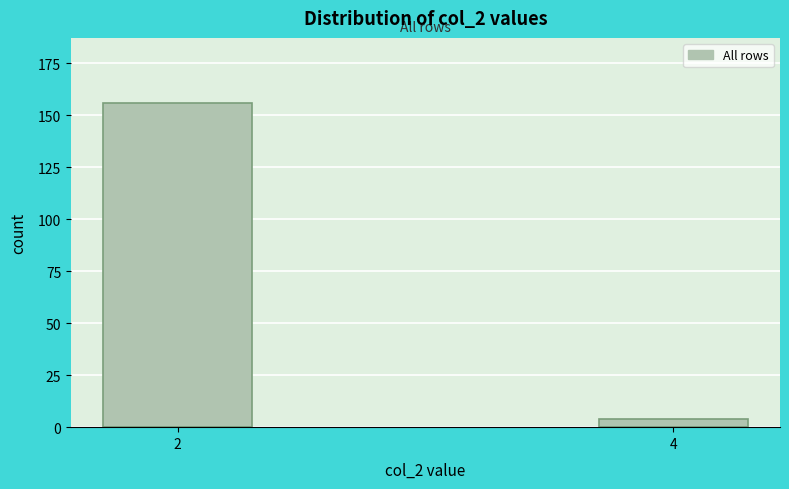

Reading left to right, what are all the values shown in this chart?

2=156	4=4